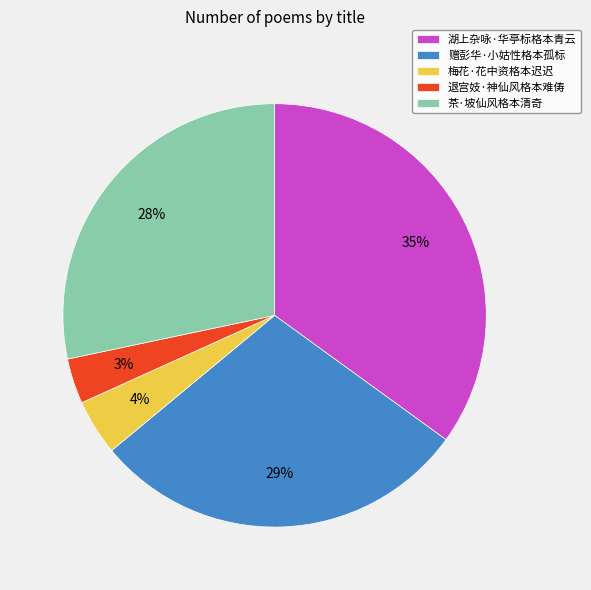

Between 退宫妓·神仙风格本难俦 and 赠彭华·小姑性格本孤标, which is larger?

赠彭华·小姑性格本孤标